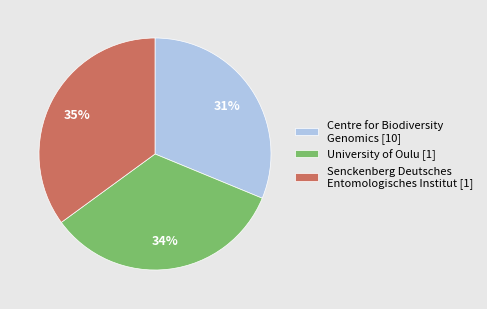

Which category has the smallest portion of the pie?

Centre for Biodiversity Genomics [10]